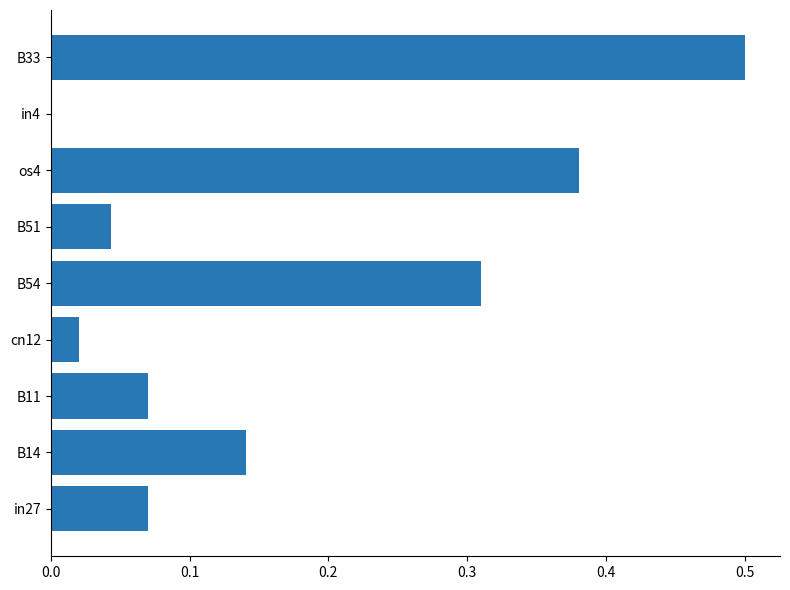

True or false: the data shows 0.5 at B33.

True